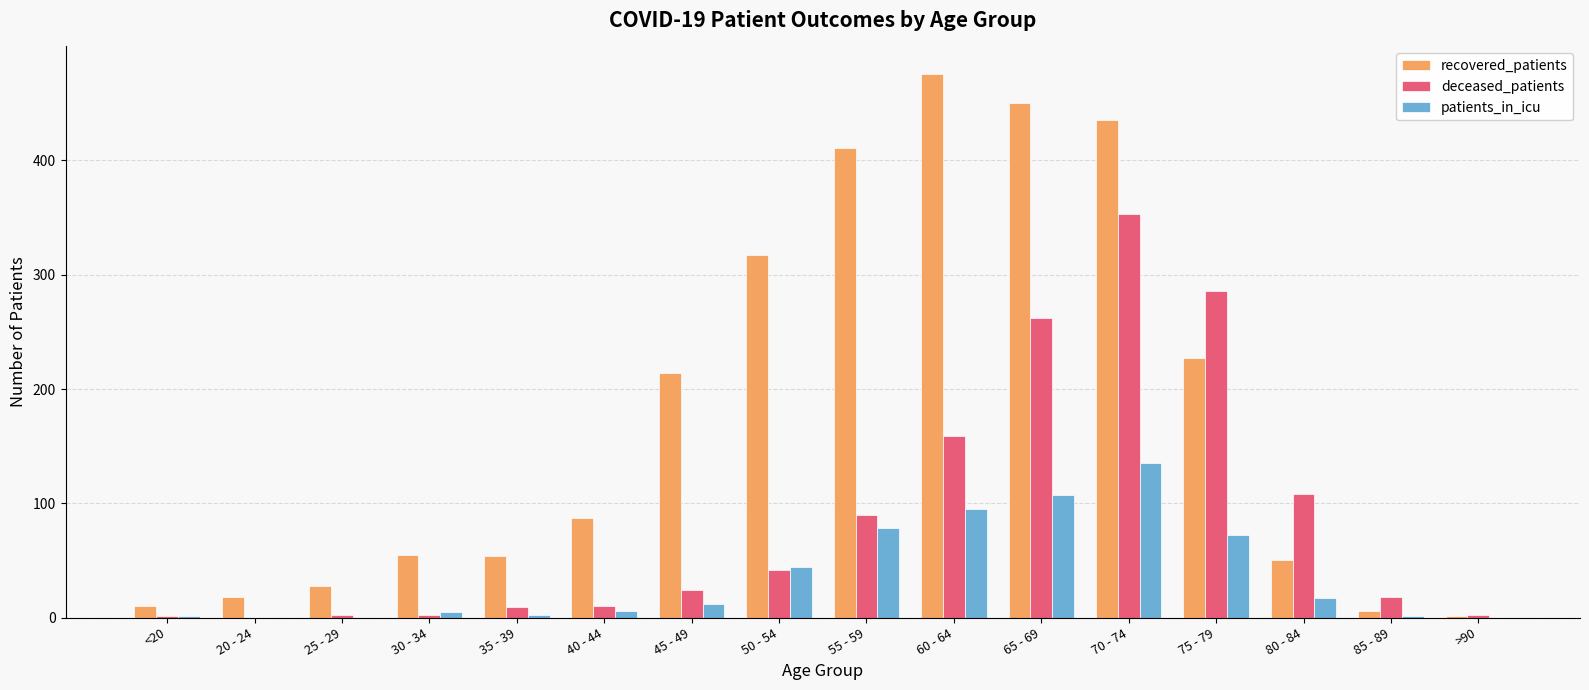

At which category is the sum across all series the highest?

70 - 74